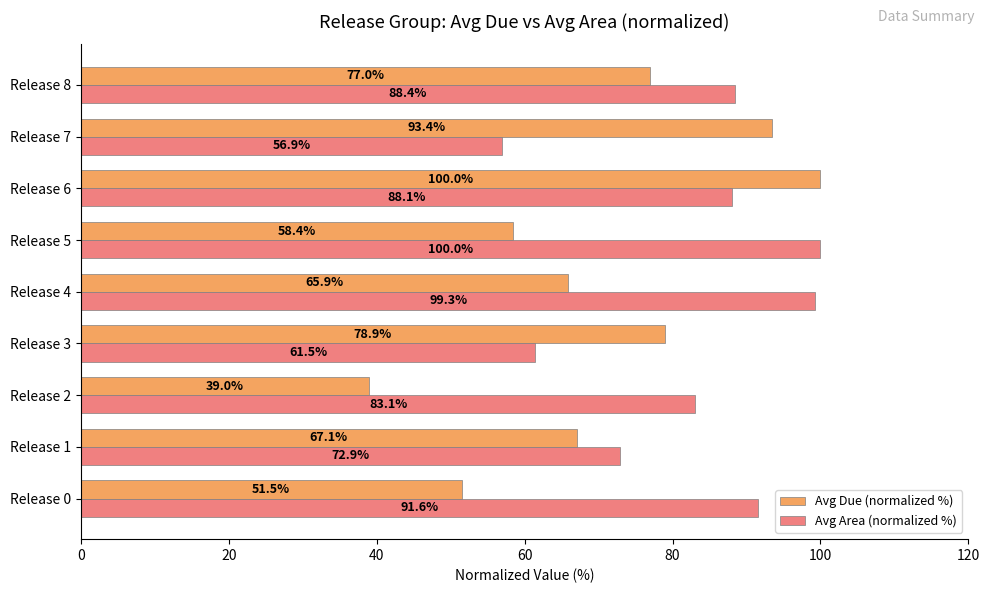

Which series changed the most between Release 0 and Release 1?

Avg Area (normalized %)